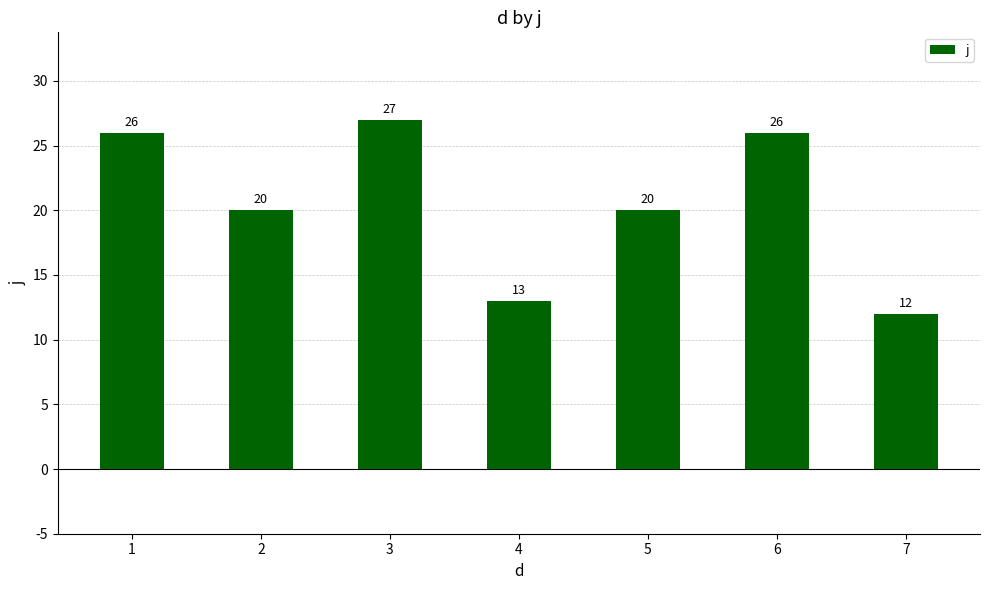

Reading left to right, list all the values displayed in this chart.

26	20	27	13	20	26	12